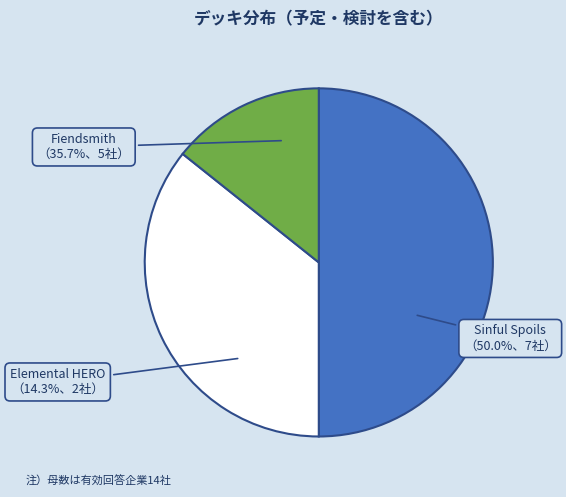

To the nearest percent, what percentage of the pie is Elemental HERO?

14%